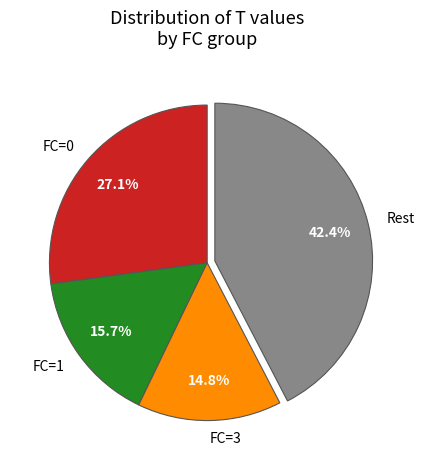

Rank the categories by value from highest to lowest.

Rest, FC=0, FC=1, FC=3